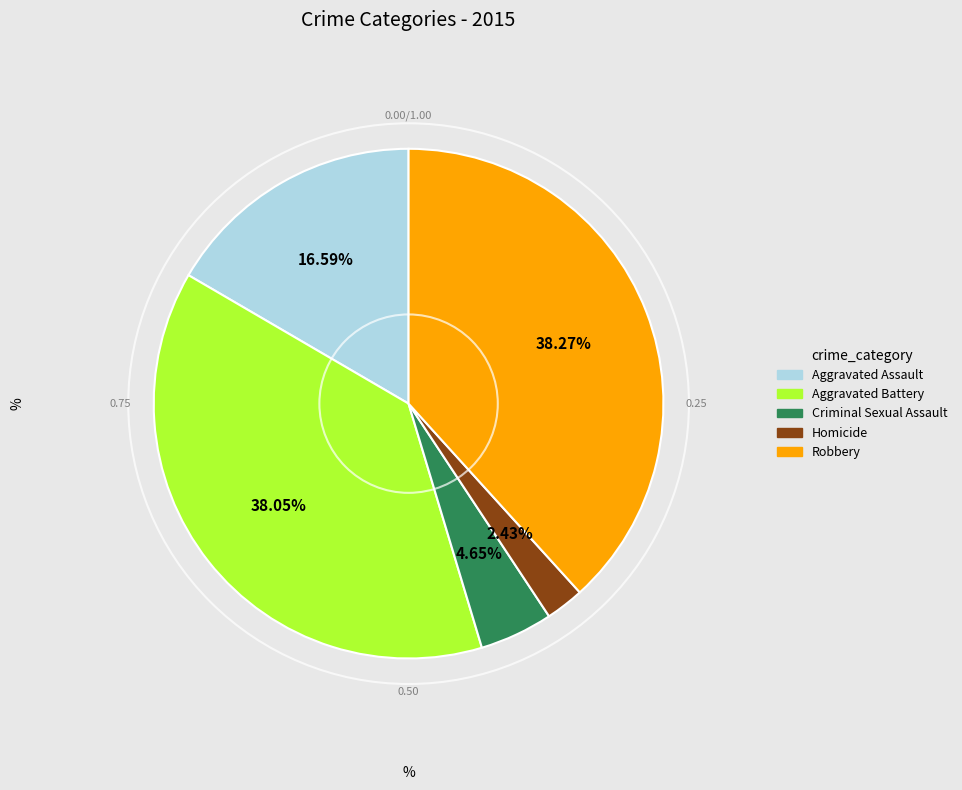

Which slice is the smallest?

Homicide